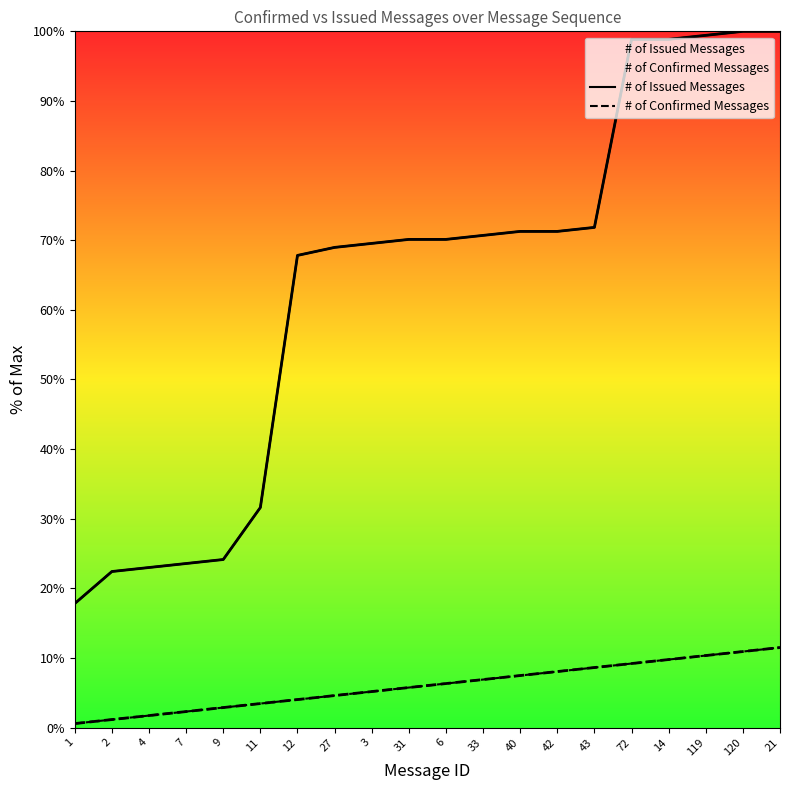

Reading left to right, extract all data points from this chart.

# of Issued Messages: 17.8	22.4	23.0	23.6	24.1	31.6	67.8	69.0	69.5	70.1	70.1	70.7	71.3	71.3	71.8	98.9	98.9	99.4	100.0	100.0
# of Confirmed Messages: 0.6	1.1	1.7	2.3	2.9	3.4	4.0	4.6	5.2	5.7	6.3	6.9	7.5	8.0	8.6	9.2	9.8	10.3	10.9	11.5